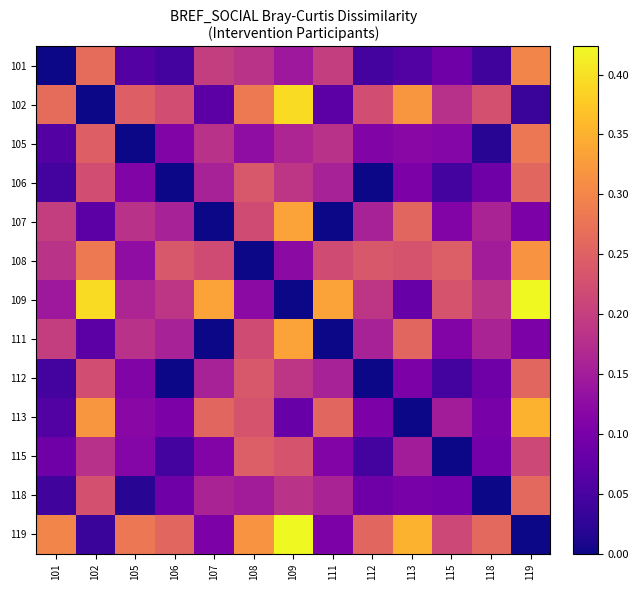

Reading left to right, extract all data points from this chart.

101: 101=0.0	102=0.3	105=0.1	106=0.0	107=0.2	108=0.2	109=0.1	111=0.2	112=0.0	113=0.1	115=0.1	118=0.0	119=0.3
102: 101=0.3	102=0.0	105=0.2	106=0.2	107=0.1	108=0.3	109=0.4	111=0.1	112=0.2	113=0.3	115=0.2	118=0.2	119=0.0
105: 101=0.1	102=0.2	105=0.0	106=0.1	107=0.2	108=0.1	109=0.2	111=0.2	112=0.1	113=0.1	115=0.1	118=0.0	119=0.3
106: 101=0.0	102=0.2	105=0.1	106=0.0	107=0.2	108=0.2	109=0.2	111=0.2	112=0.0	113=0.1	115=0.0	118=0.1	119=0.3
107: 101=0.2	102=0.1	105=0.2	106=0.2	107=0.0	108=0.2	109=0.3	111=0.0	112=0.2	113=0.3	115=0.1	118=0.2	119=0.1
108: 101=0.2	102=0.3	105=0.1	106=0.2	107=0.2	108=0.0	109=0.1	111=0.2	112=0.2	113=0.2	115=0.2	118=0.1	119=0.3
109: 101=0.1	102=0.4	105=0.2	106=0.2	107=0.3	108=0.1	109=0.0	111=0.3	112=0.2	113=0.1	115=0.2	118=0.2	119=0.4
111: 101=0.2	102=0.1	105=0.2	106=0.2	107=0.0	108=0.2	109=0.3	111=0.0	112=0.2	113=0.3	115=0.1	118=0.2	119=0.1
112: 101=0.0	102=0.2	105=0.1	106=0.0	107=0.2	108=0.2	109=0.2	111=0.2	112=0.0	113=0.1	115=0.0	118=0.1	119=0.3
113: 101=0.1	102=0.3	105=0.1	106=0.1	107=0.3	108=0.2	109=0.1	111=0.3	112=0.1	113=0.0	115=0.1	118=0.1	119=0.4
115: 101=0.1	102=0.2	105=0.1	106=0.0	107=0.1	108=0.2	109=0.2	111=0.1	112=0.0	113=0.1	115=0.0	118=0.1	119=0.2
118: 101=0.0	102=0.2	105=0.0	106=0.1	107=0.2	108=0.1	109=0.2	111=0.2	112=0.1	113=0.1	115=0.1	118=0.0	119=0.3
119: 101=0.3	102=0.0	105=0.3	106=0.3	107=0.1	108=0.3	109=0.4	111=0.1	112=0.3	113=0.4	115=0.2	118=0.3	119=0.0